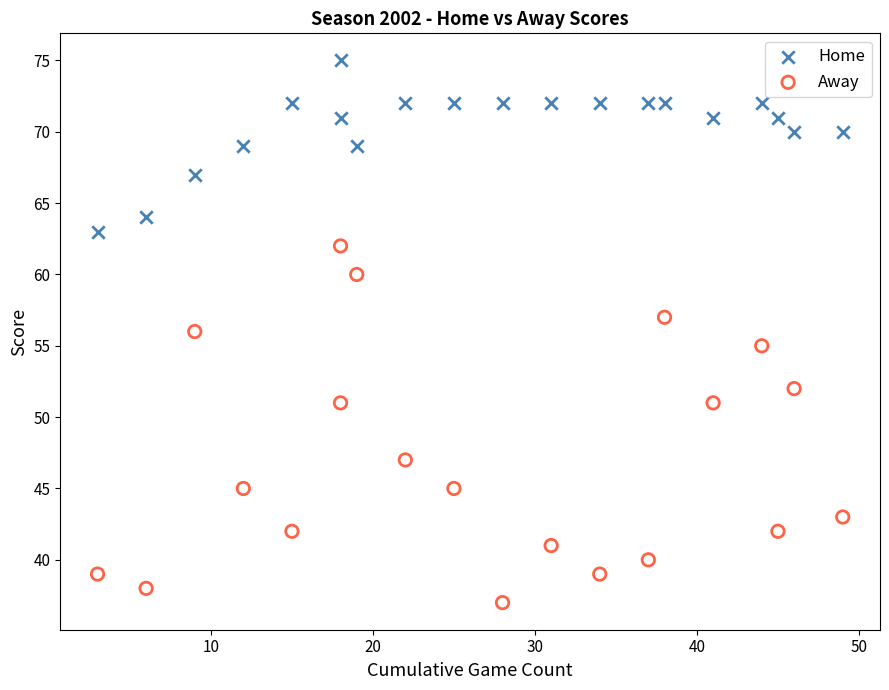

What are all the series names shown in the legend?

Home, Away